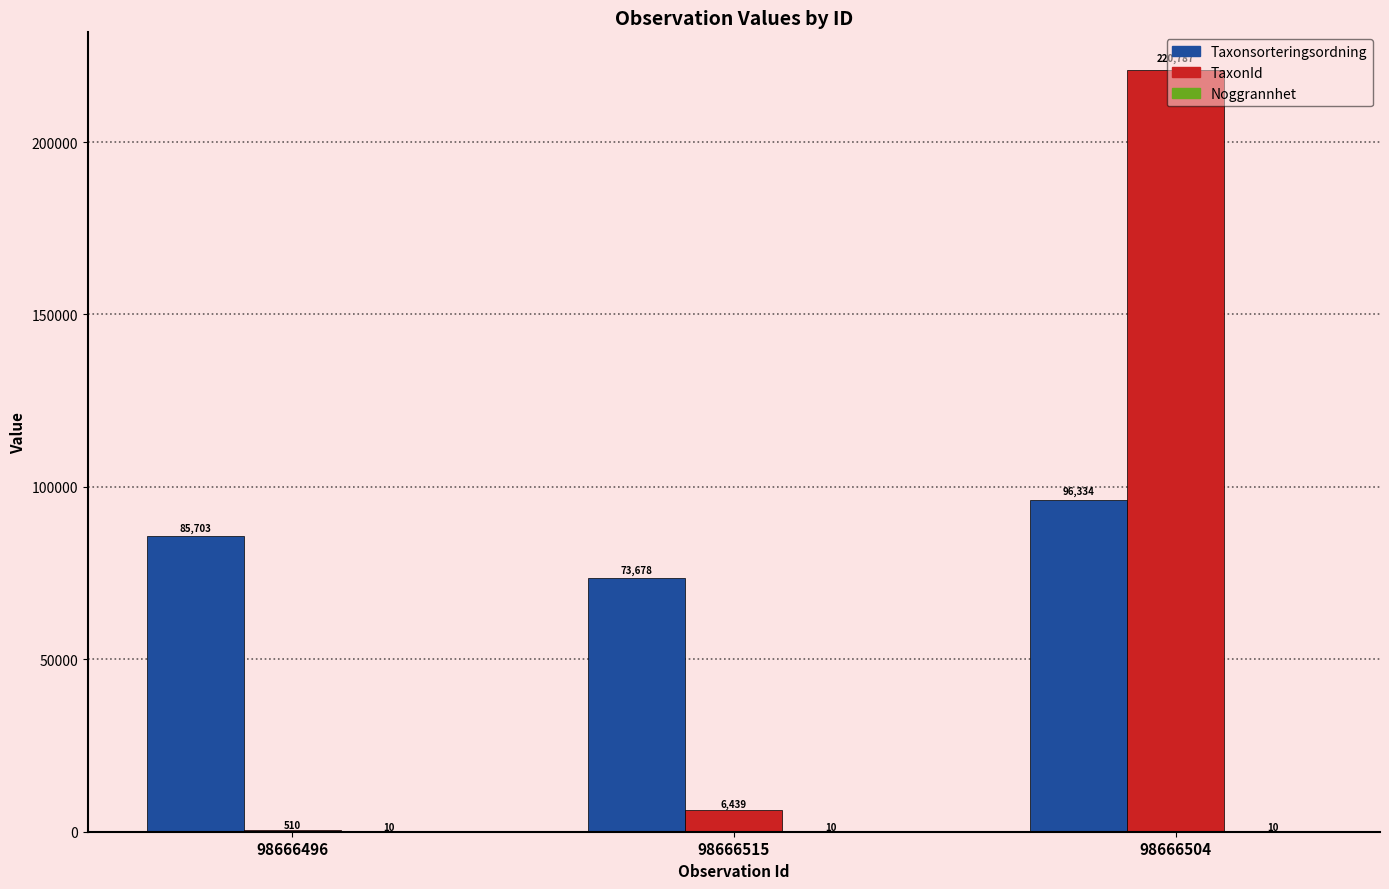

What is the average value of the Taxonsorteringsordning series?

85238